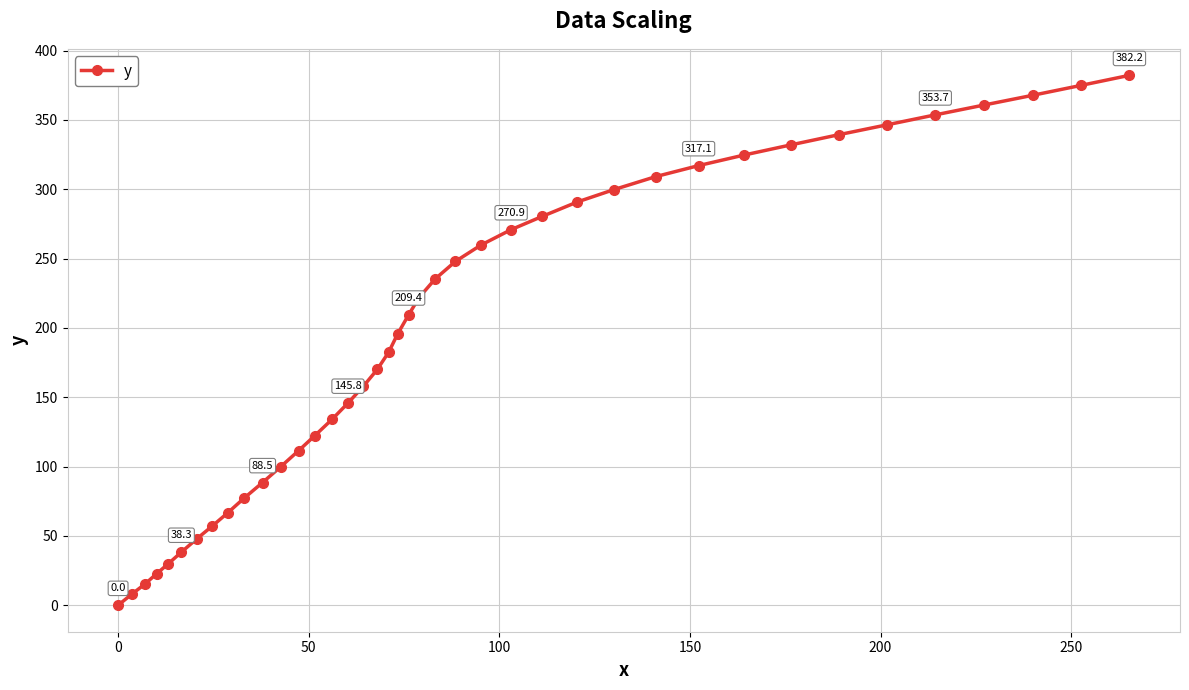

What is the value of the 33rd point from the left?

332.1